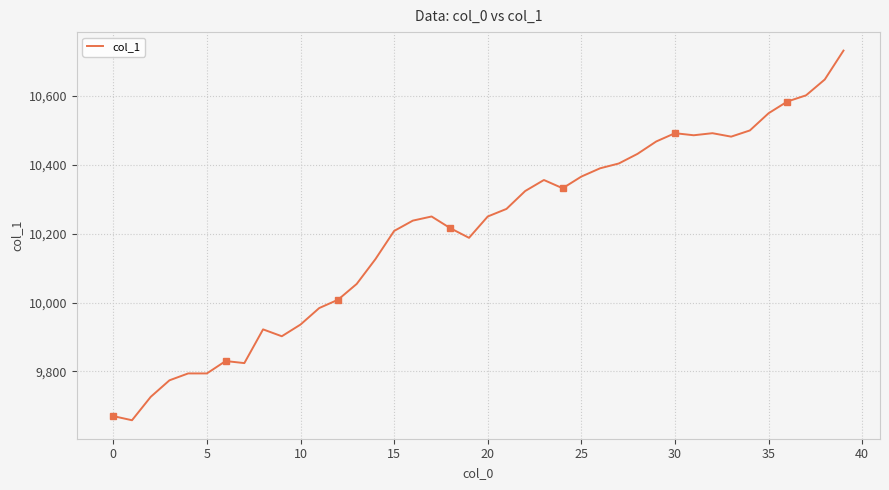

Read the value at 38, to the nearest 100.

10600